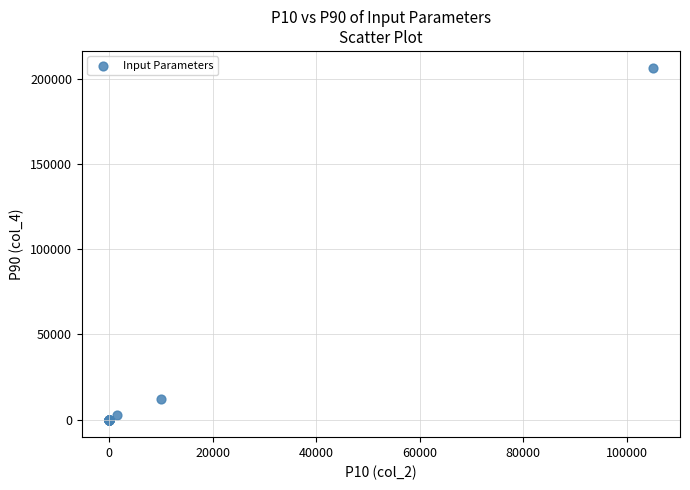

What Y value in the scatter plot is closest to 103000?

12031.0